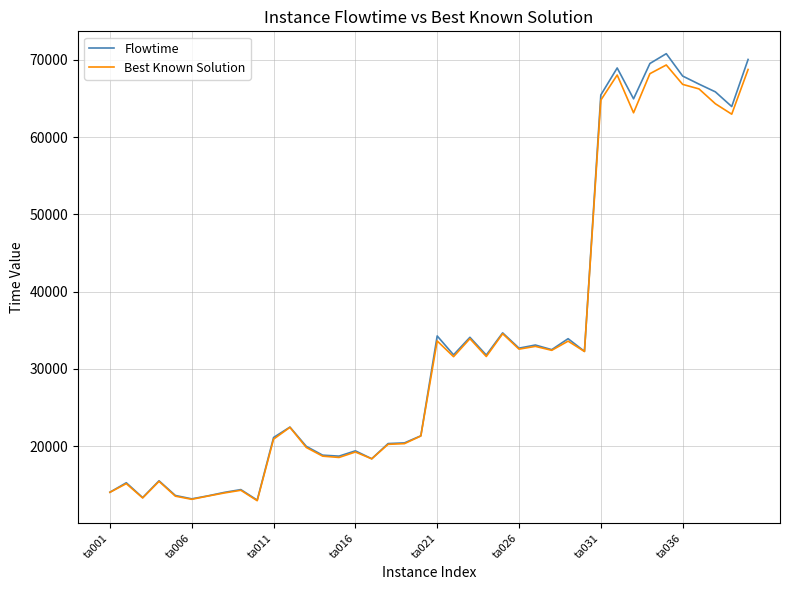

What is the highest value of the Best Known Solution series?

69351